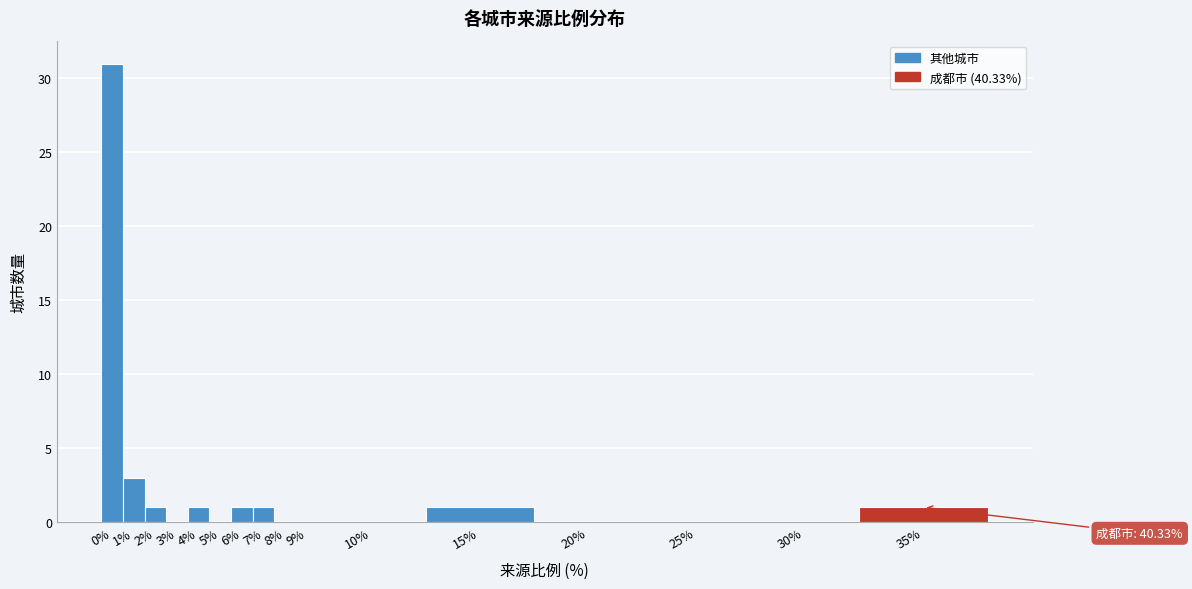

Reading left to right, what are all the values shown in this chart?

0%=31	1%=3	2%=1	3%=0	4%=1	5%=0	6%=1	7%=1	8%=0	9%=0	10%=0	15%=1	20%=0	25%=0	30%=0	35%=1